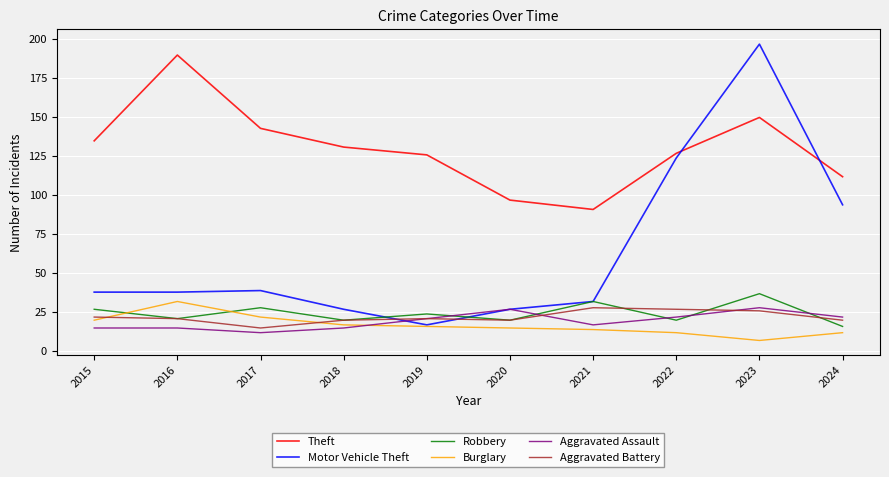

True or false: Burglary has a value of 6 at 2019.

False